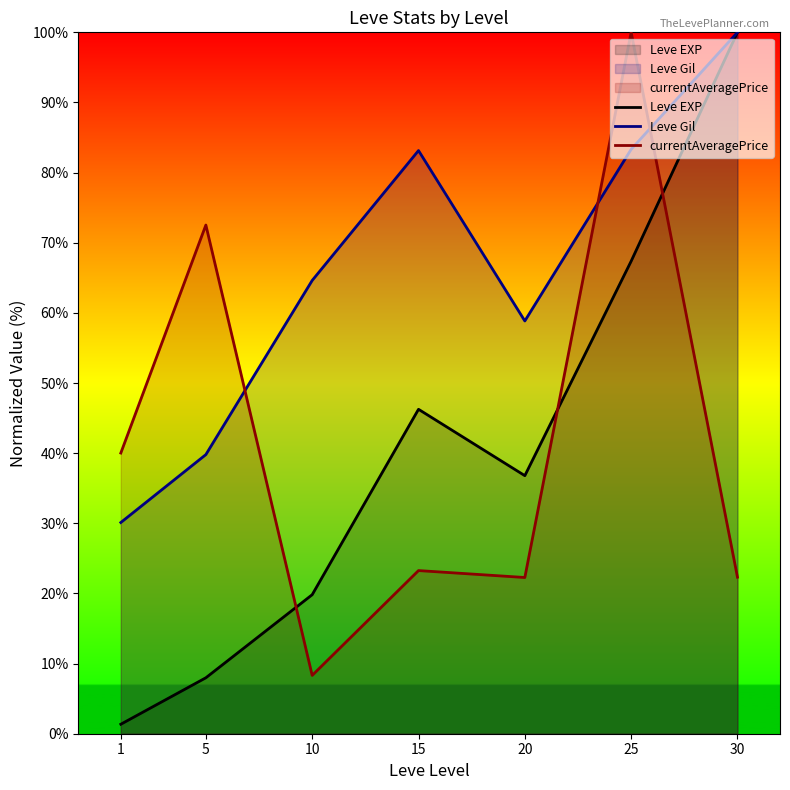

At which category is the sum across all series the highest?

25